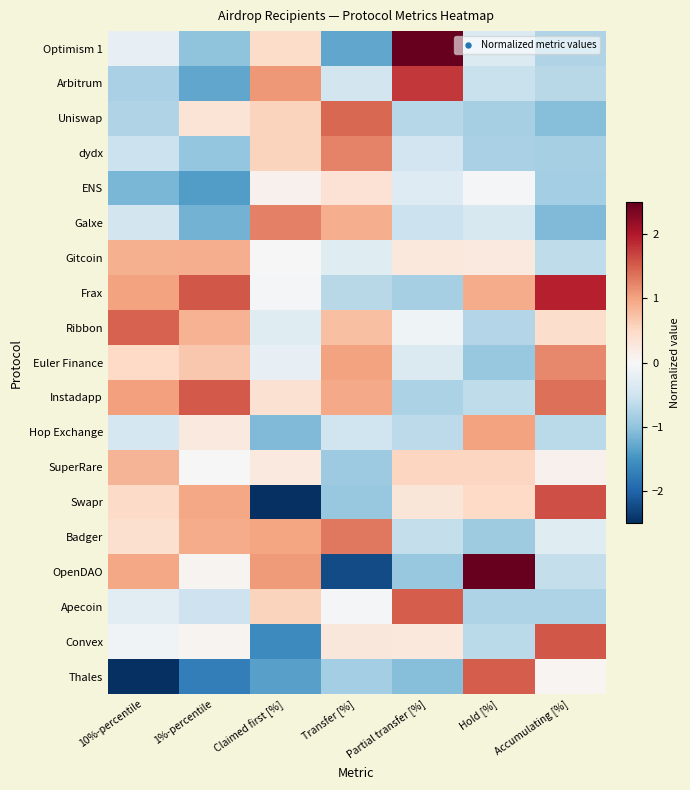

Reading left to right, what are all the values shown in this chart?

Optimism 1: 10%-percentile=-0.2	1%-percentile=-1.0	Claimed first [%]=0.5	Transfer [%]=-1.3	Partial transfer [%]=2.8	Hold [%]=-0.4	Accumulating [%]=-0.7
Arbitrum: 10%-percentile=-0.8	1%-percentile=-1.3	Claimed first [%]=1.1	Transfer [%]=-0.5	Partial transfer [%]=1.8	Hold [%]=-0.5	Accumulating [%]=-0.7
Uniswap: 10%-percentile=-0.8	1%-percentile=0.3	Claimed first [%]=0.6	Transfer [%]=1.4	Partial transfer [%]=-0.7	Hold [%]=-0.8	Accumulating [%]=-1.1
dydx: 10%-percentile=-0.5	1%-percentile=-1.0	Claimed first [%]=0.6	Transfer [%]=1.2	Partial transfer [%]=-0.5	Hold [%]=-0.8	Accumulating [%]=-0.8
ENS: 10%-percentile=-1.2	1%-percentile=-1.4	Claimed first [%]=0.1	Transfer [%]=0.4	Partial transfer [%]=-0.3	Hold [%]=-0.0	Accumulating [%]=-0.8
Galxe: 10%-percentile=-0.5	1%-percentile=-1.2	Claimed first [%]=1.3	Transfer [%]=0.9	Partial transfer [%]=-0.5	Hold [%]=-0.4	Accumulating [%]=-1.1
Gitcoin: 10%-percentile=0.9	1%-percentile=0.9	Claimed first [%]=-0.0	Transfer [%]=-0.3	Partial transfer [%]=0.3	Hold [%]=0.2	Accumulating [%]=-0.6
Frax: 10%-percentile=1.0	1%-percentile=1.5	Claimed first [%]=-0.0	Transfer [%]=-0.7	Partial transfer [%]=-0.8	Hold [%]=0.9	Accumulating [%]=1.9
Ribbon: 10%-percentile=1.5	1%-percentile=0.9	Claimed first [%]=-0.3	Transfer [%]=0.7	Partial transfer [%]=-0.1	Hold [%]=-0.7	Accumulating [%]=0.4
Euler Finance: 10%-percentile=0.5	1%-percentile=0.7	Claimed first [%]=-0.2	Transfer [%]=1.0	Partial transfer [%]=-0.4	Hold [%]=-0.9	Accumulating [%]=1.2
Instadapp: 10%-percentile=1.0	1%-percentile=1.5	Claimed first [%]=0.4	Transfer [%]=0.9	Partial transfer [%]=-0.8	Hold [%]=-0.6	Accumulating [%]=1.4
Hop Exchange: 10%-percentile=-0.4	1%-percentile=0.2	Claimed first [%]=-1.1	Transfer [%]=-0.5	Partial transfer [%]=-0.7	Hold [%]=1.0	Accumulating [%]=-0.7
SuperRare: 10%-percentile=0.9	1%-percentile=-0.0	Claimed first [%]=0.2	Transfer [%]=-0.9	Partial transfer [%]=0.5	Hold [%]=0.5	Accumulating [%]=0.1
Swapr: 10%-percentile=0.5	1%-percentile=1.0	Claimed first [%]=-2.7	Transfer [%]=-0.9	Partial transfer [%]=0.3	Hold [%]=0.5	Accumulating [%]=1.6
Badger: 10%-percentile=0.4	1%-percentile=0.9	Claimed first [%]=1.0	Transfer [%]=1.3	Partial transfer [%]=-0.6	Hold [%]=-0.9	Accumulating [%]=-0.3
OpenDAO: 10%-percentile=1.0	1%-percentile=0.1	Claimed first [%]=1.1	Transfer [%]=-2.2	Partial transfer [%]=-1.0	Hold [%]=2.9	Accumulating [%]=-0.6
Apecoin: 10%-percentile=-0.3	1%-percentile=-0.5	Claimed first [%]=0.5	Transfer [%]=-0.1	Partial transfer [%]=1.5	Hold [%]=-0.8	Accumulating [%]=-0.8
Convex: 10%-percentile=-0.1	1%-percentile=0.1	Claimed first [%]=-1.6	Transfer [%]=0.3	Partial transfer [%]=0.3	Hold [%]=-0.7	Accumulating [%]=1.6
Thales: 10%-percentile=-2.9	1%-percentile=-1.7	Claimed first [%]=-1.4	Transfer [%]=-0.8	Partial transfer [%]=-1.1	Hold [%]=1.5	Accumulating [%]=0.0